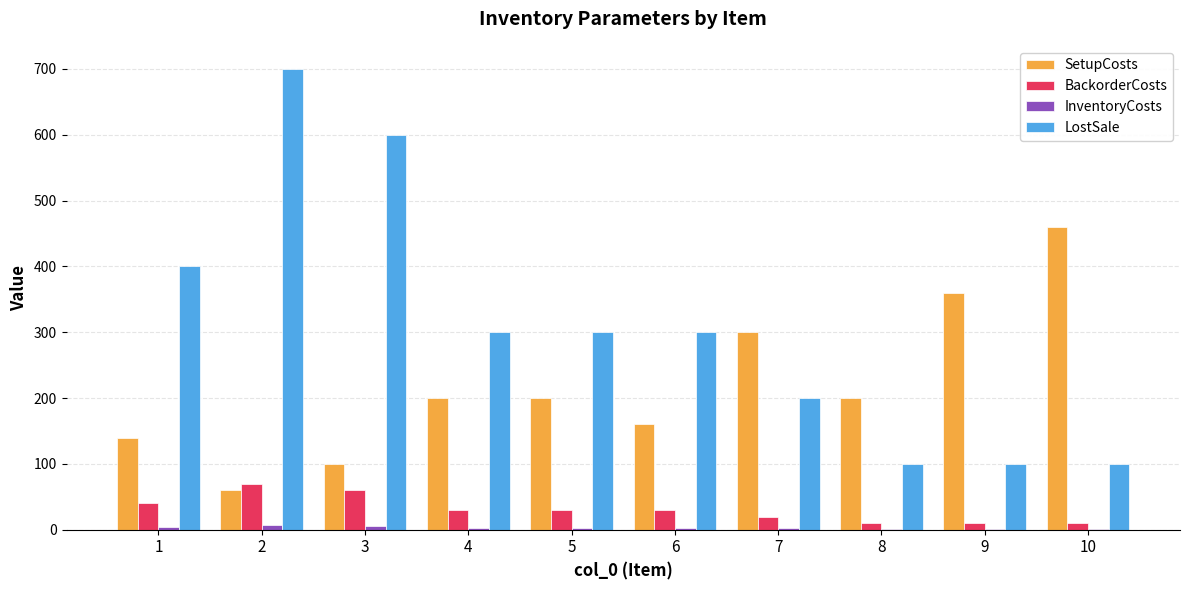

Which series changed the most between 5 and 8?

LostSale